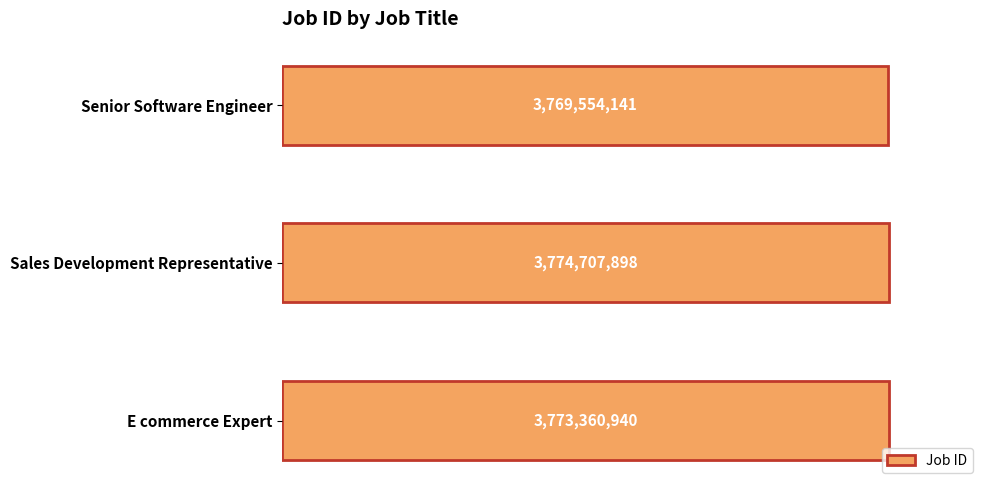

List the labels in order of value, smallest first.

Senior Software Engineer, E commerce Expert, Sales Development Representative